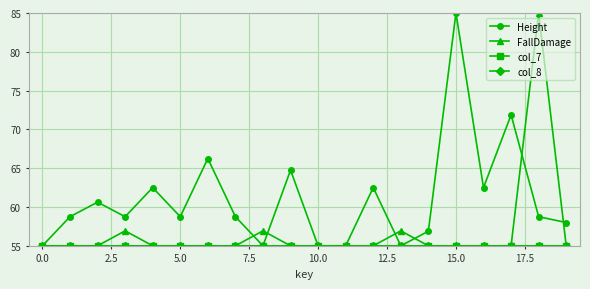

At how many categories does at least one series exceed 71?

3